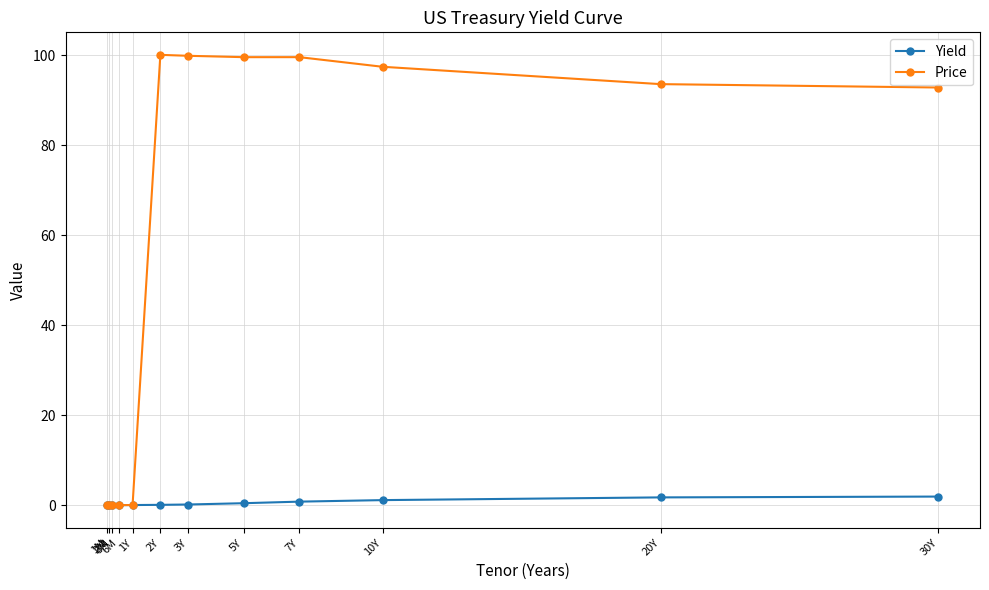

What position from the left is 2Y?

6